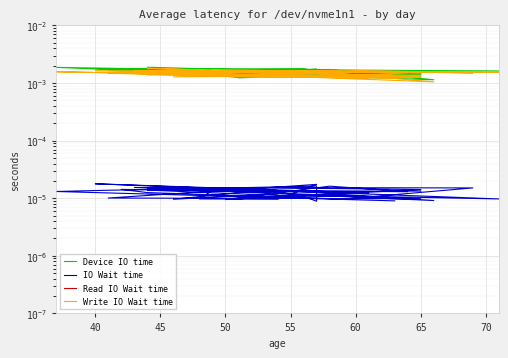

True or false: Write IO Wait time has more than 2 points higher than both neighbors.

True